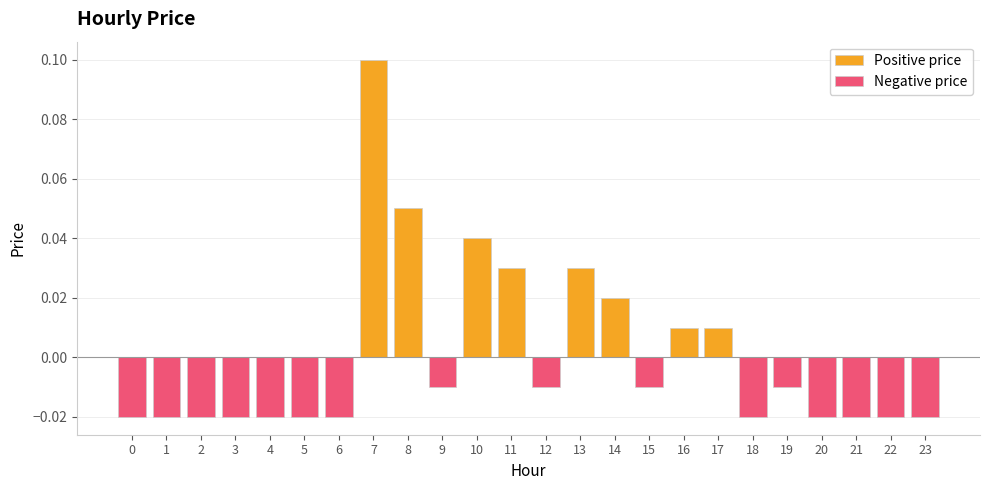

What is the difference between the maximum and minimum values in the Positive price series?

0.1